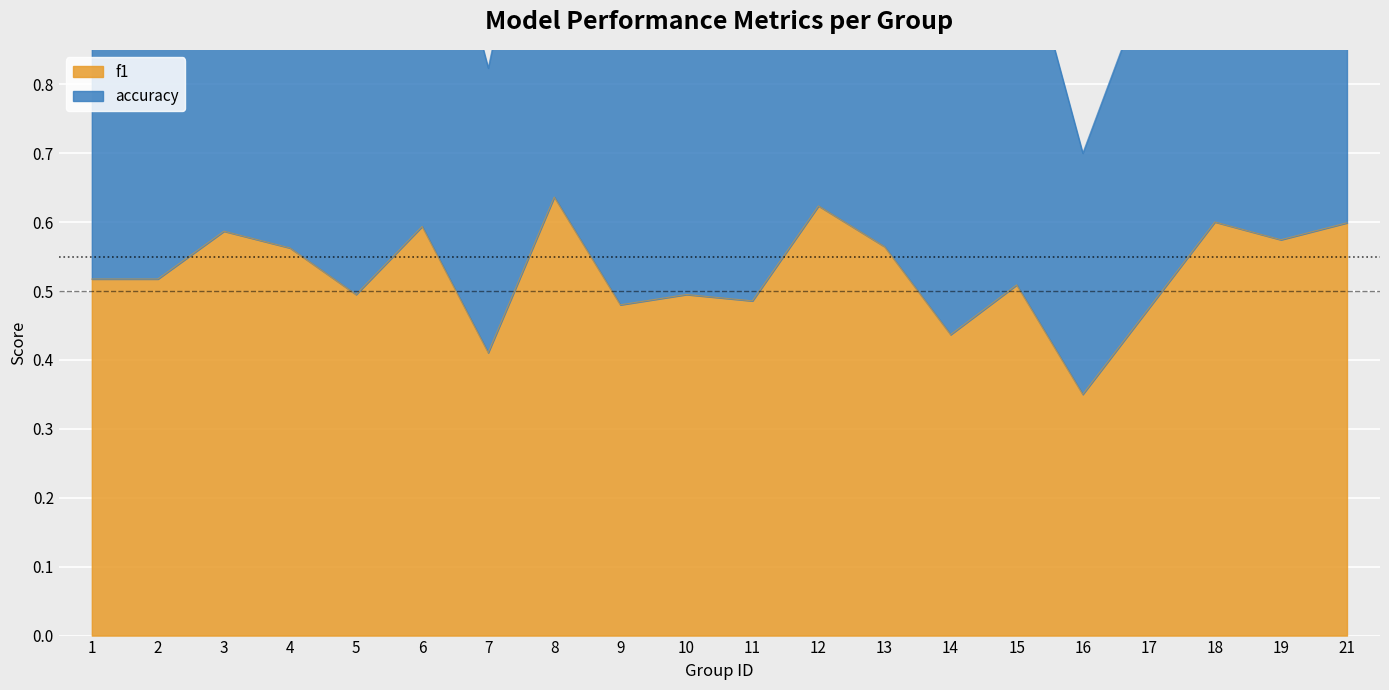

How many lines are shown in the chart?

2